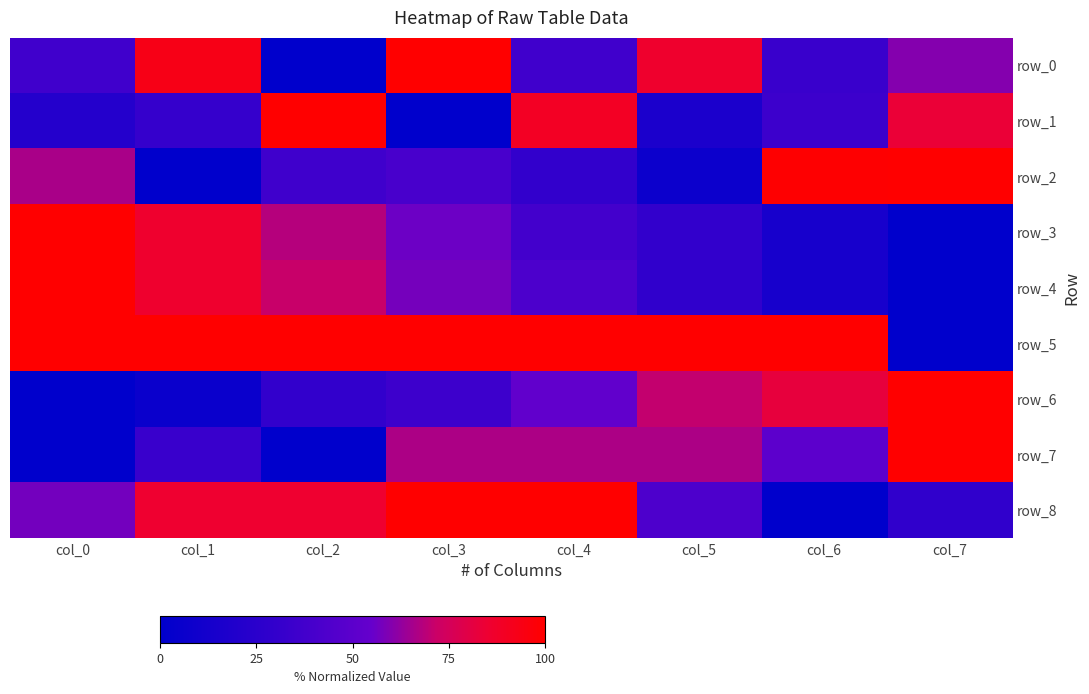

At how many categories does at least one series exceed 0?

8